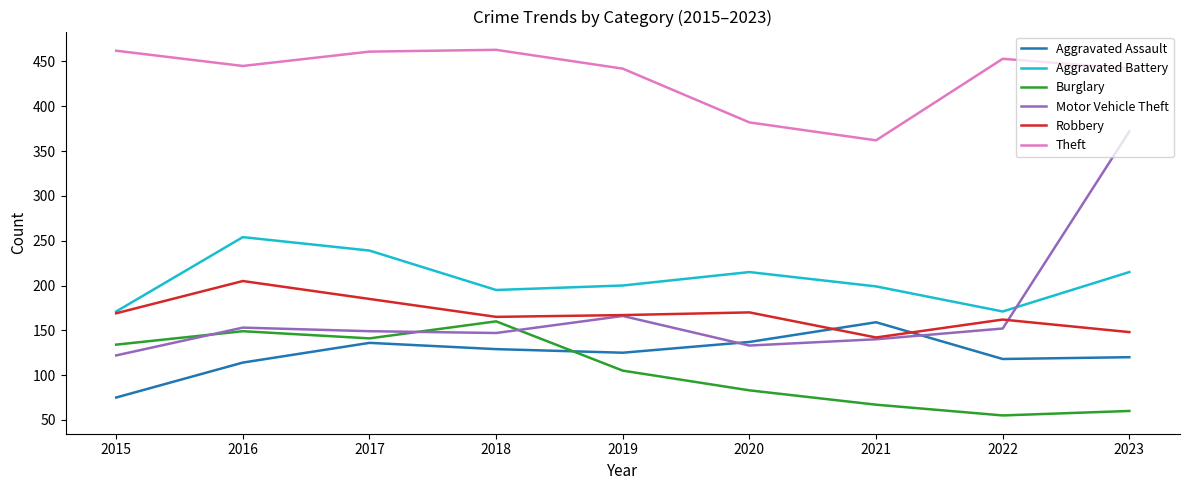

What is the smallest value displayed?

55